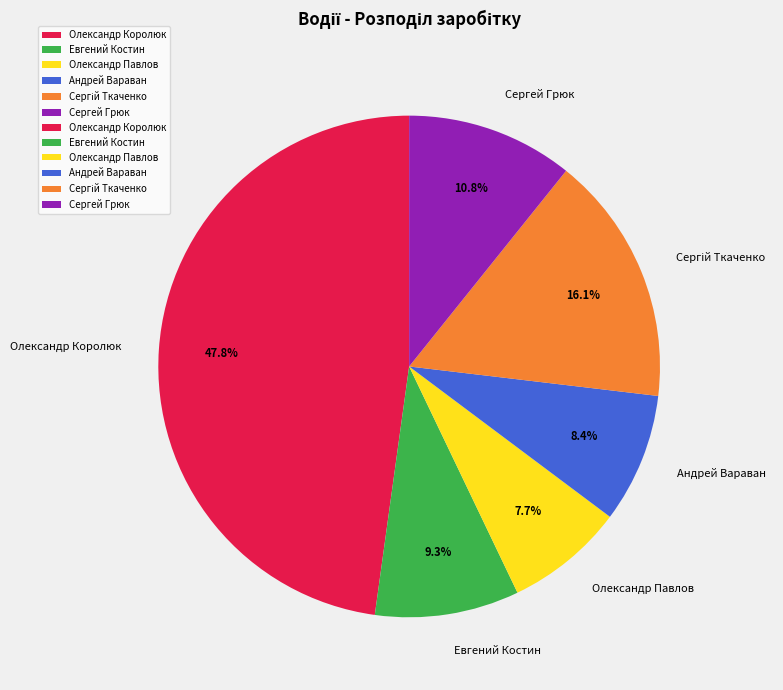

What is the smallest slice in the pie chart?

Олександр Павлов